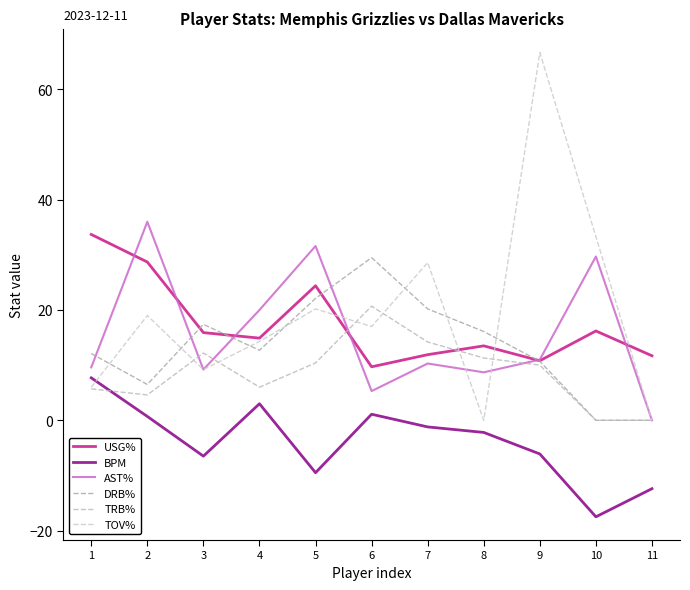

Where is DRB% nearest to the value 14?

4